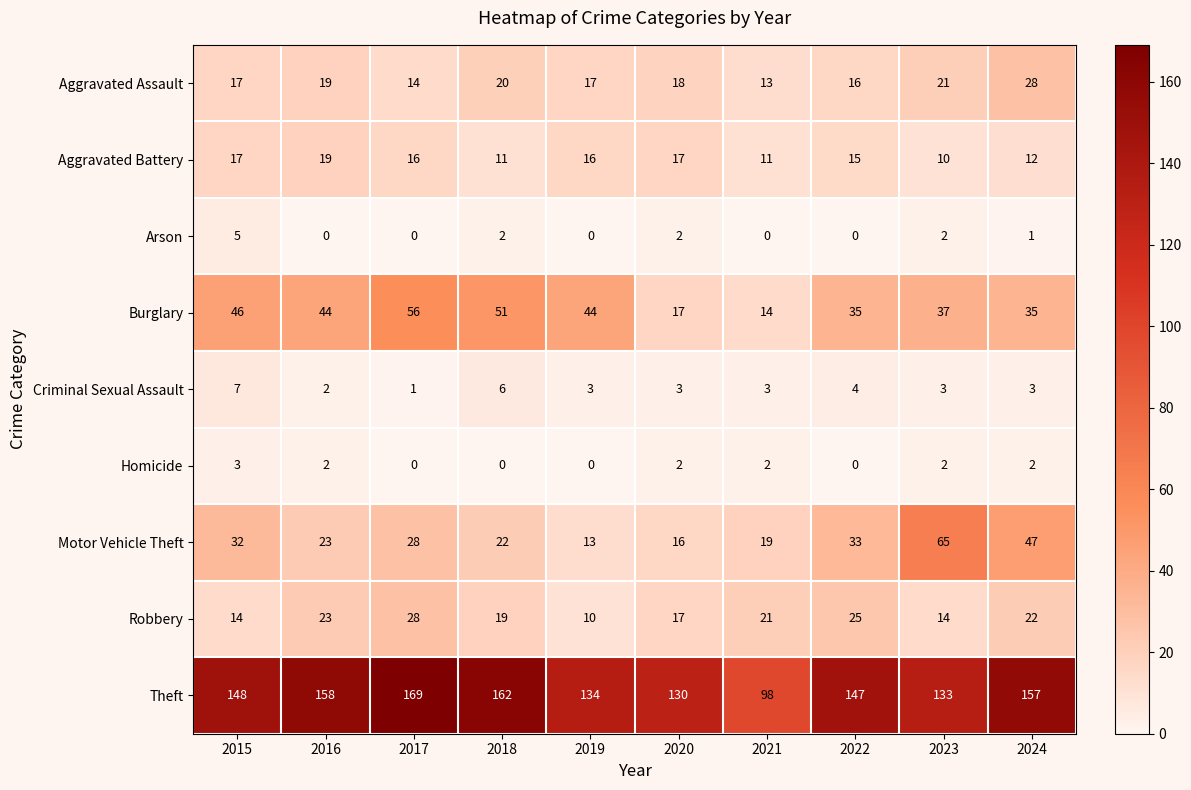

What is the average value of the Theft series?

144